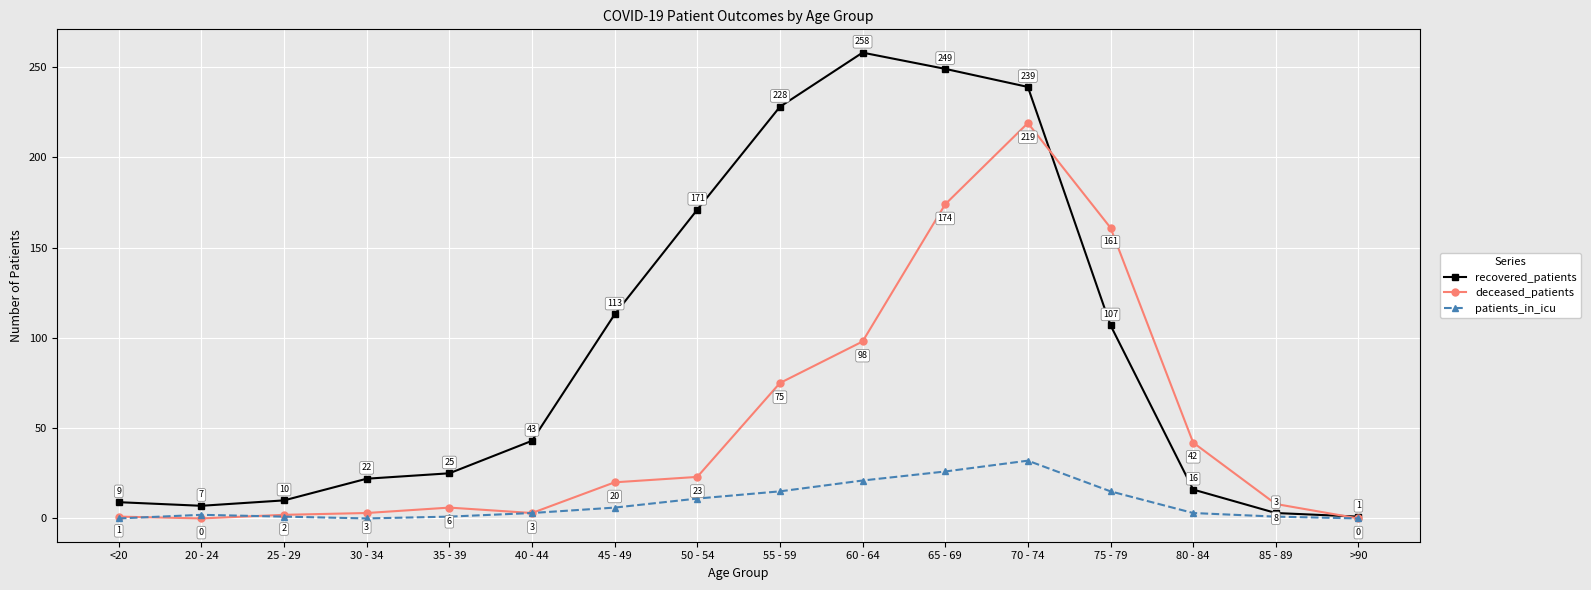

Reading left to right, what are all the values shown in this chart?

recovered_patients: <20=9	20 - 24=7	25 - 29=10	30 - 34=22	35 - 39=25	40 - 44=43	45 - 49=113	50 - 54=171	55 - 59=228	60 - 64=258	65 - 69=249	70 - 74=239	75 - 79=107	80 - 84=16	85 - 89=3	>90=1
deceased_patients: <20=1	20 - 24=0	25 - 29=2	30 - 34=3	35 - 39=6	40 - 44=3	45 - 49=20	50 - 54=23	55 - 59=75	60 - 64=98	65 - 69=174	70 - 74=219	75 - 79=161	80 - 84=42	85 - 89=8	>90=0
patients_in_icu: <20=0	20 - 24=2	25 - 29=1	30 - 34=0	35 - 39=1	40 - 44=3	45 - 49=6	50 - 54=11	55 - 59=15	60 - 64=21	65 - 69=26	70 - 74=32	75 - 79=15	80 - 84=3	85 - 89=1	>90=0